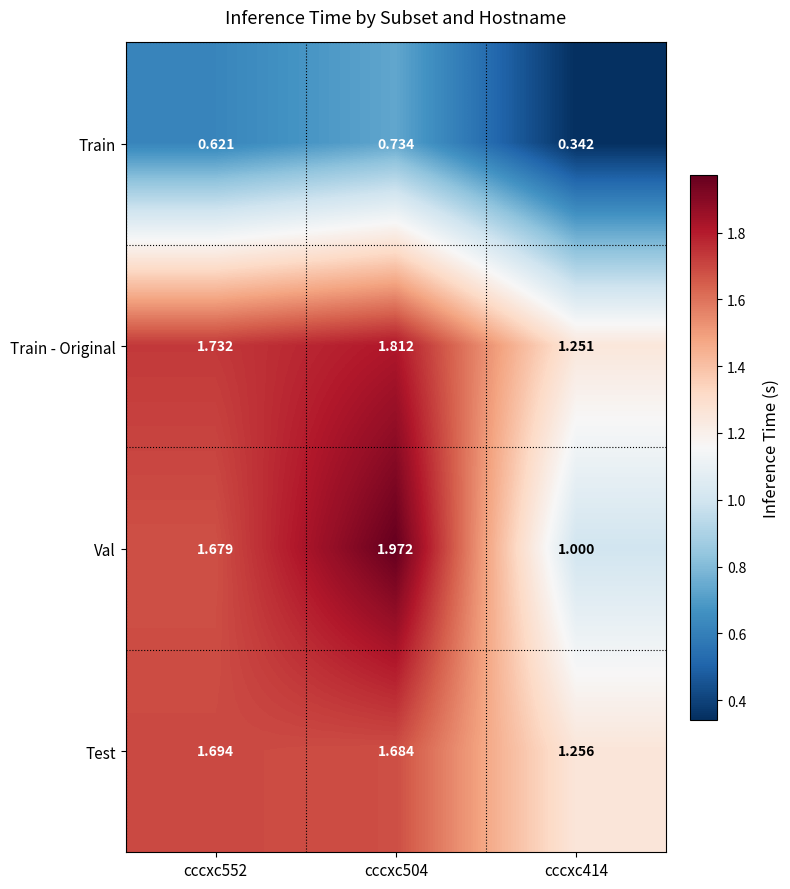

Which series has the largest range (max minus min)?

Val